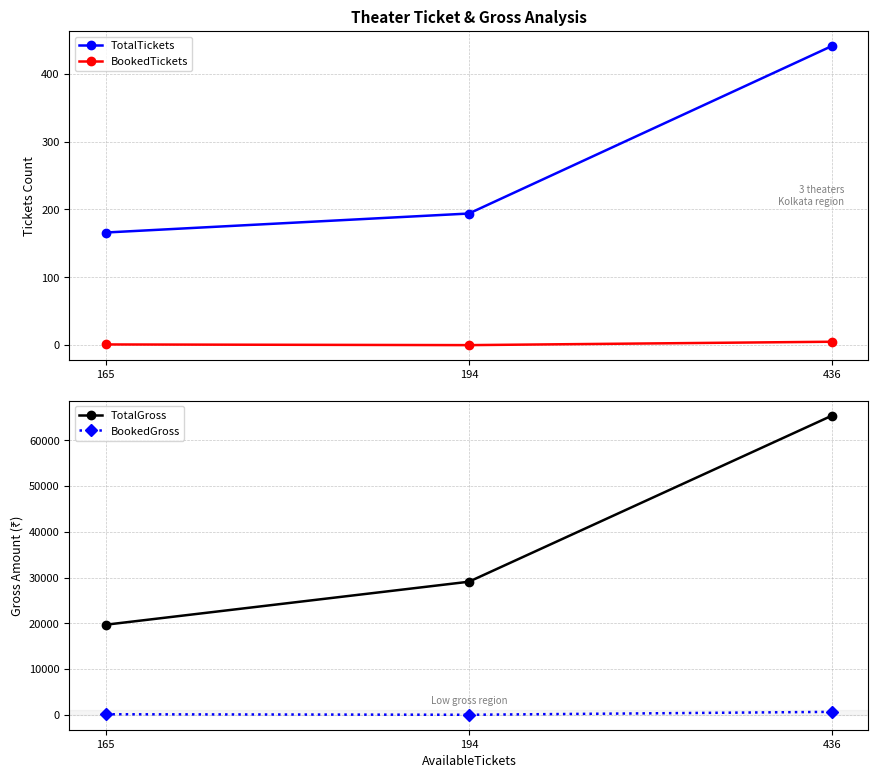

At which category is the sum across all series the highest?

436